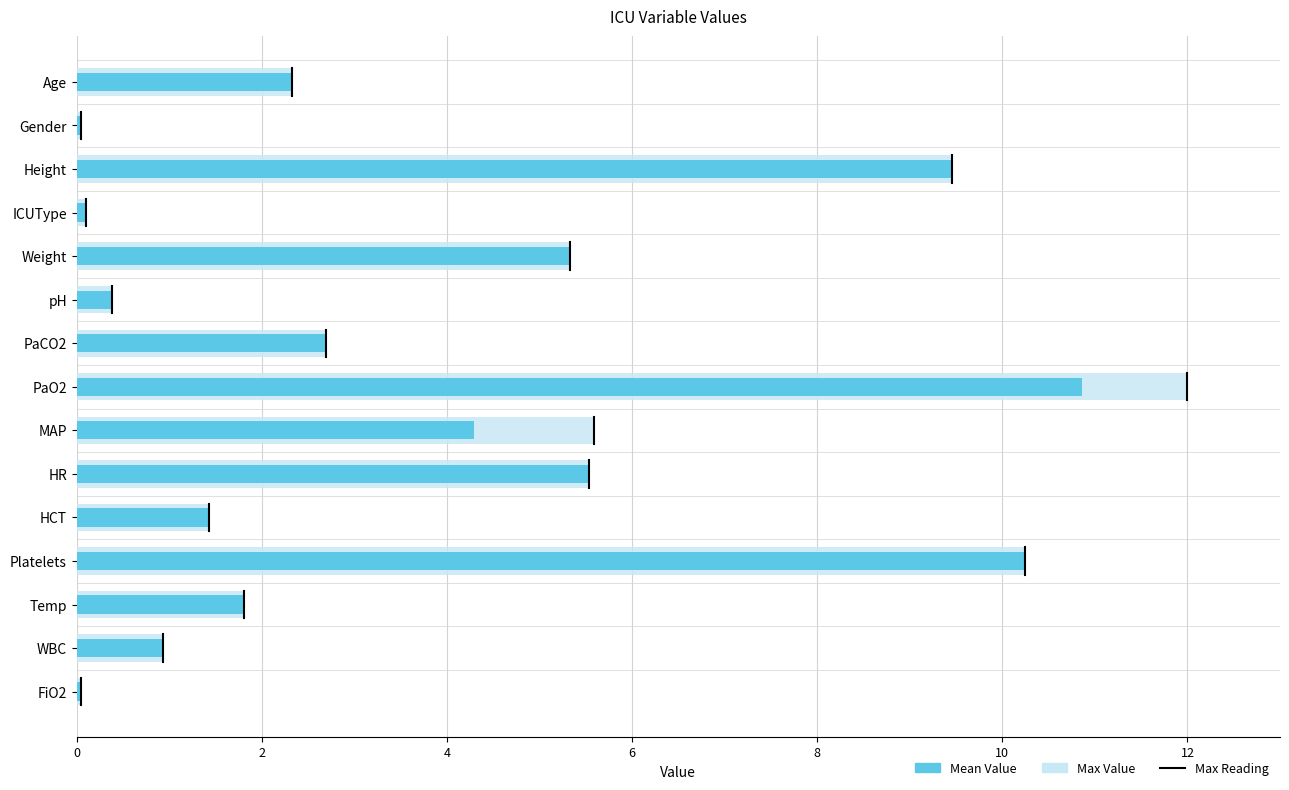

Which has a higher value, Height or PaO2?

PaO2